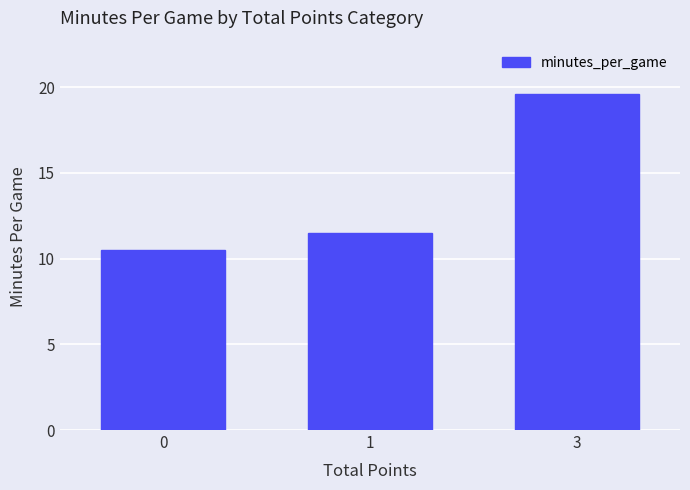

Rank the categories by value from highest to lowest.

3, 1, 0